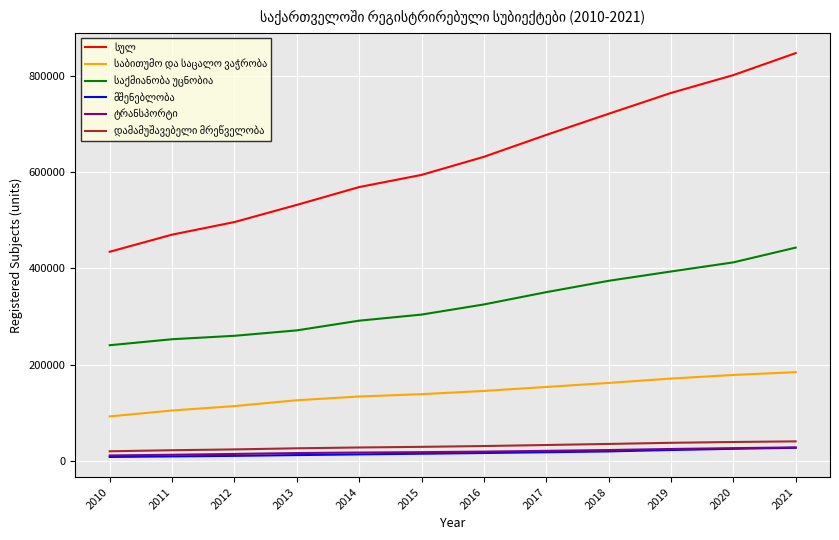

What is the sum of the საბითუმო და საცალო ვაჭრობა values at 2011 and 2020?

283237